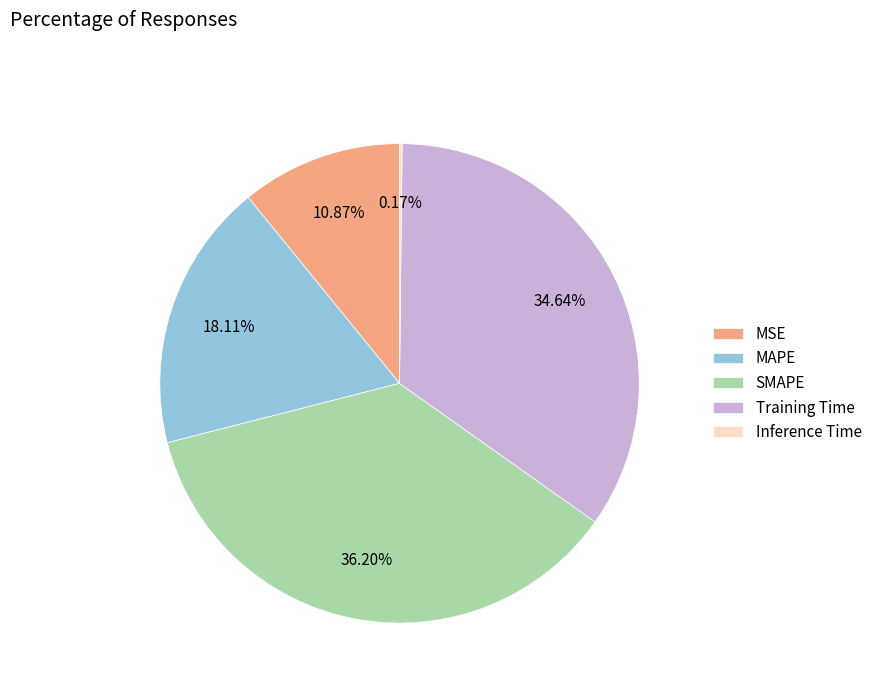

True or false: MSE accounts for 11% of the total.

True